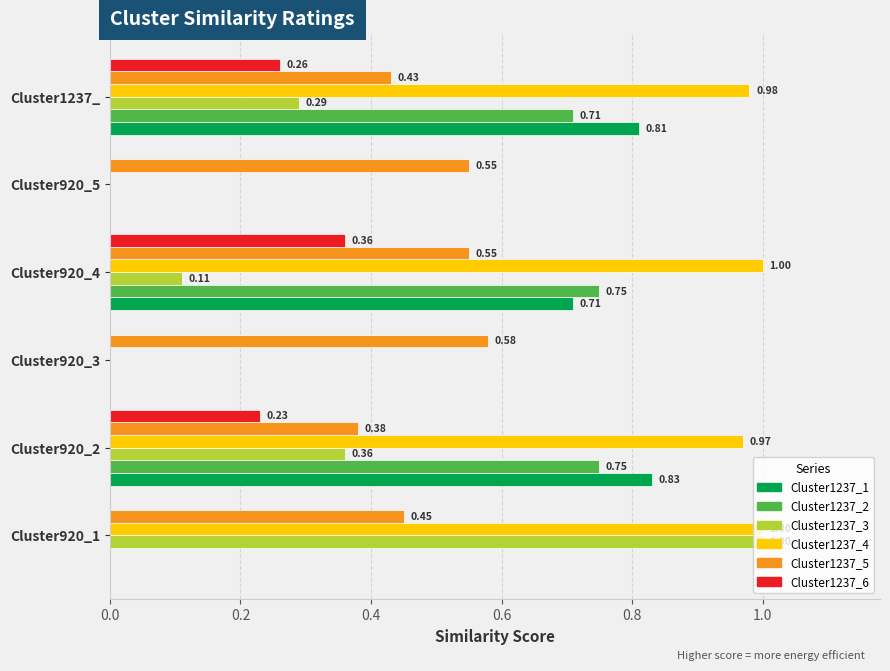

At which category is the sum across all series the highest?

Cluster920_2